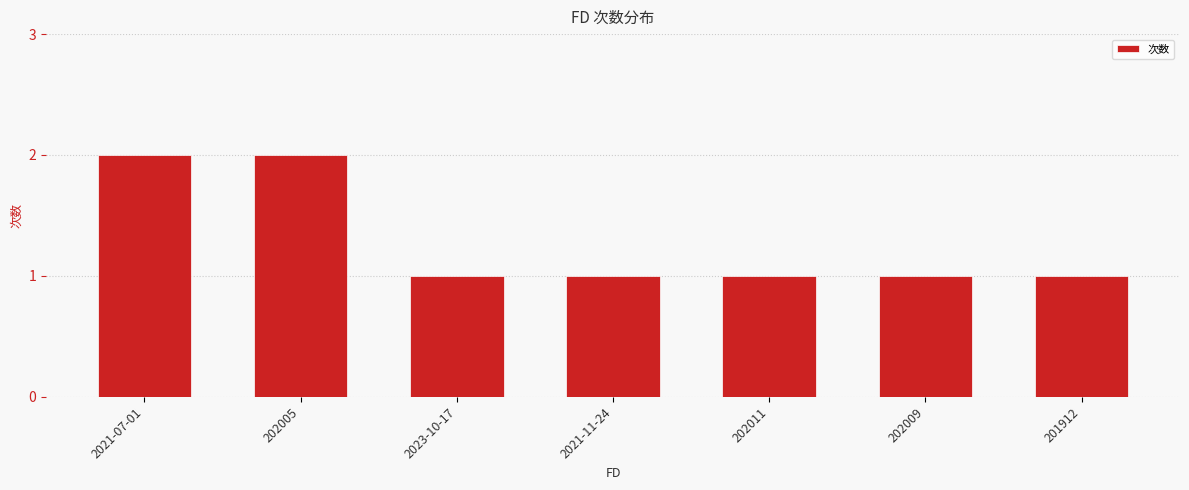

Read the value at 2021-11-24.

1